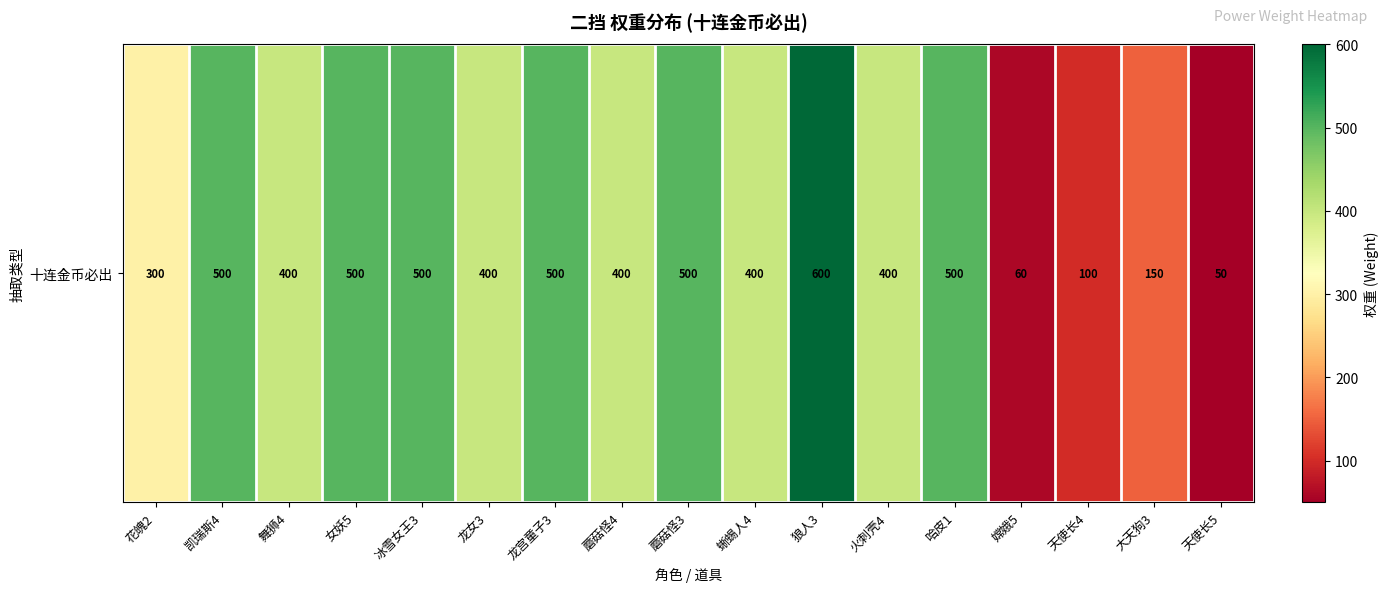

Reading right to left, what are all the values shown in this chart?

50	150	100	60	500	400	600	400	500	400	500	400	500	500	400	500	300